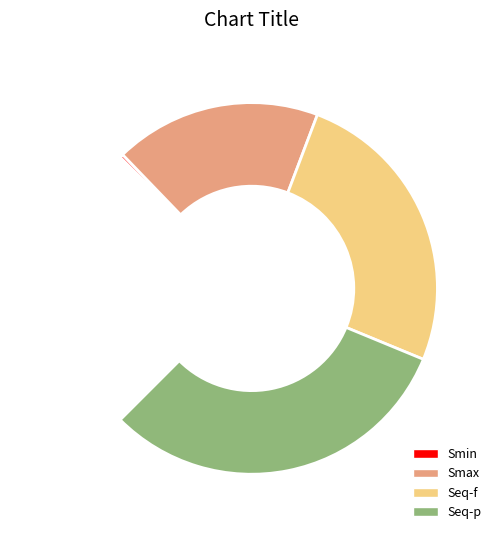

Is there a majority slice in this chart?

No